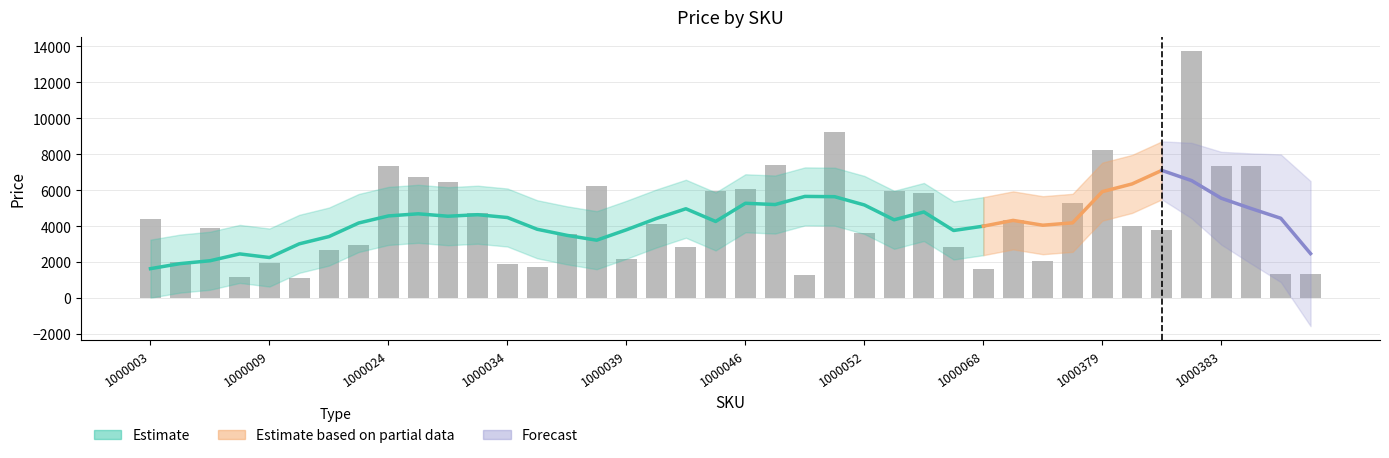

Count the number of values greater than 3990.

19